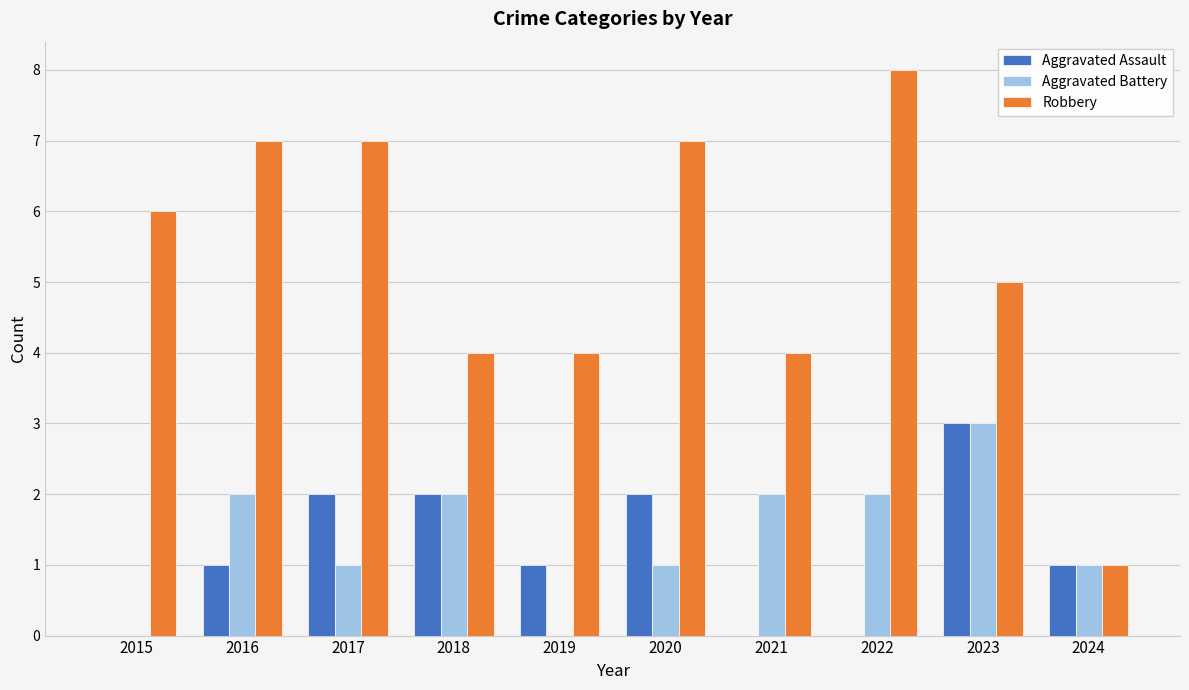

Reading right to left, transcribe all the data shown in this chart.

Aggravated Assault: 2024=1	2023=3	2022=0	2021=0	2020=2	2019=1	2018=2	2017=2	2016=1	2015=0
Aggravated Battery: 2024=1	2023=3	2022=2	2021=2	2020=1	2019=0	2018=2	2017=1	2016=2	2015=0
Robbery: 2024=1	2023=5	2022=8	2021=4	2020=7	2019=4	2018=4	2017=7	2016=7	2015=6